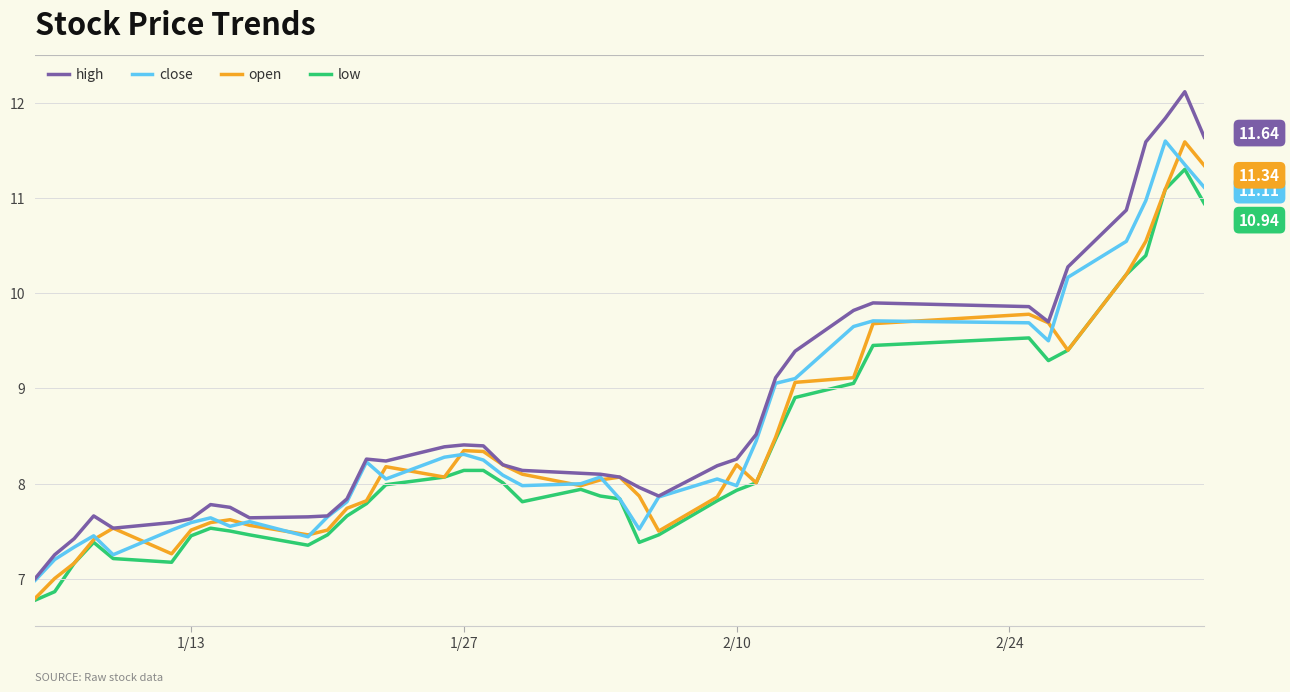

Which series has the widest spread of values?

high